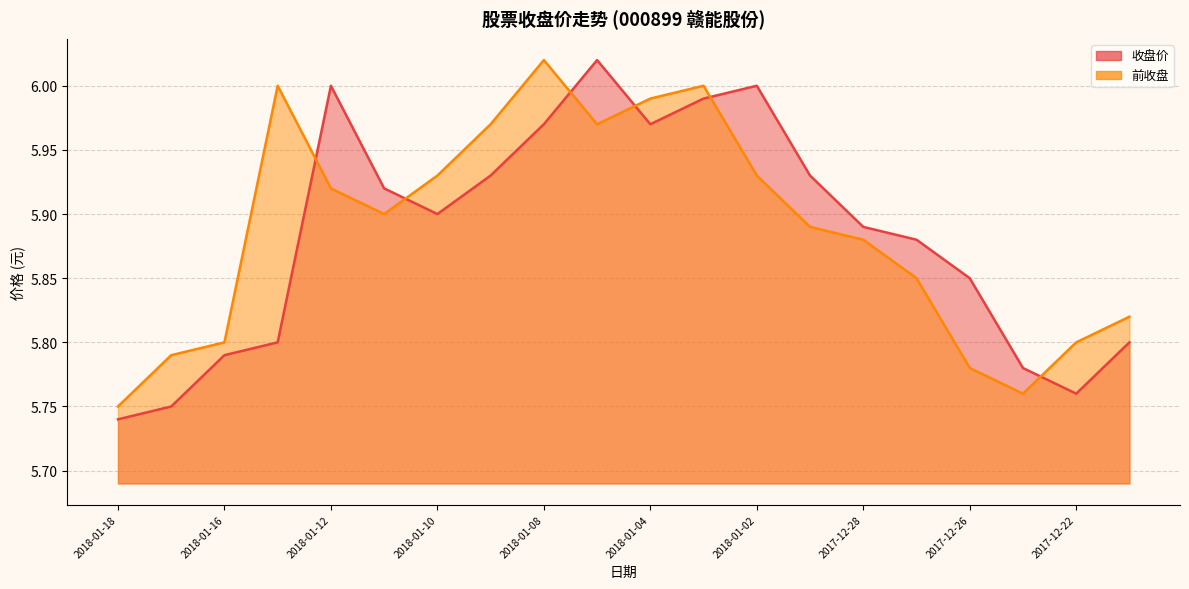

Rank the series at 2018-01-10 from highest to lowest value.

前收盘, 收盘价